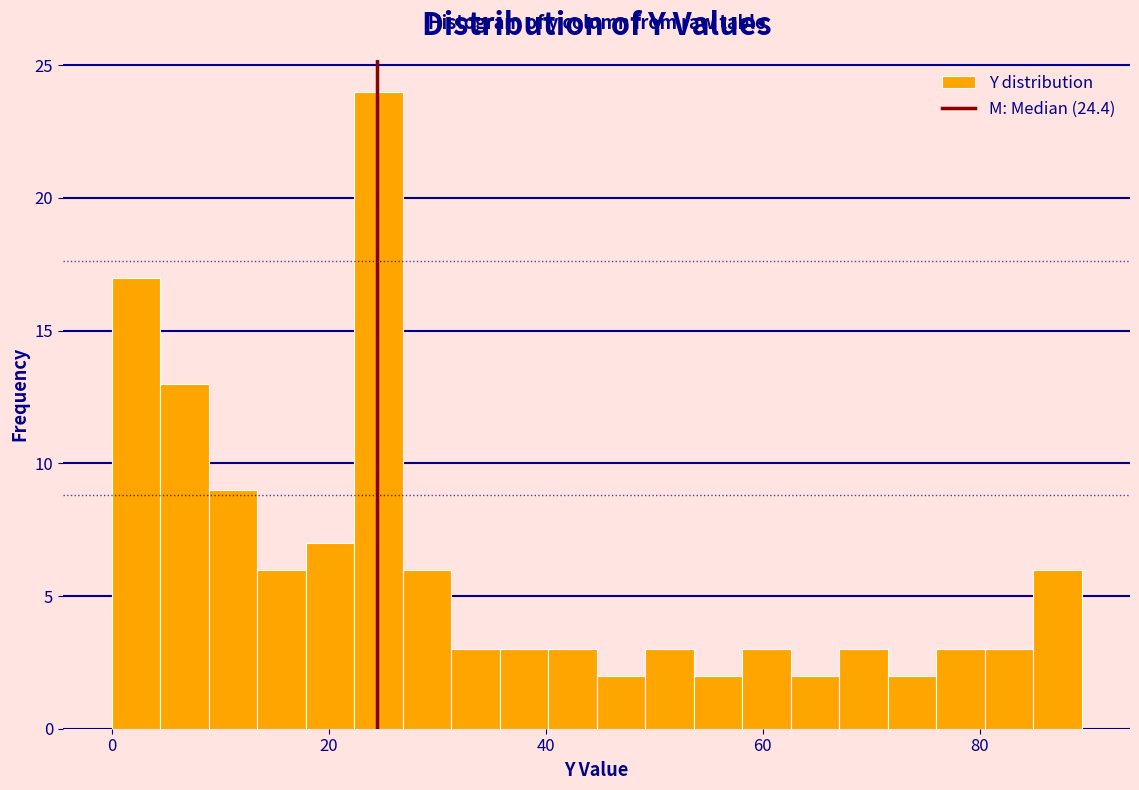

Read against the x-axis, roughly where is the centre of the tallest bar?

24